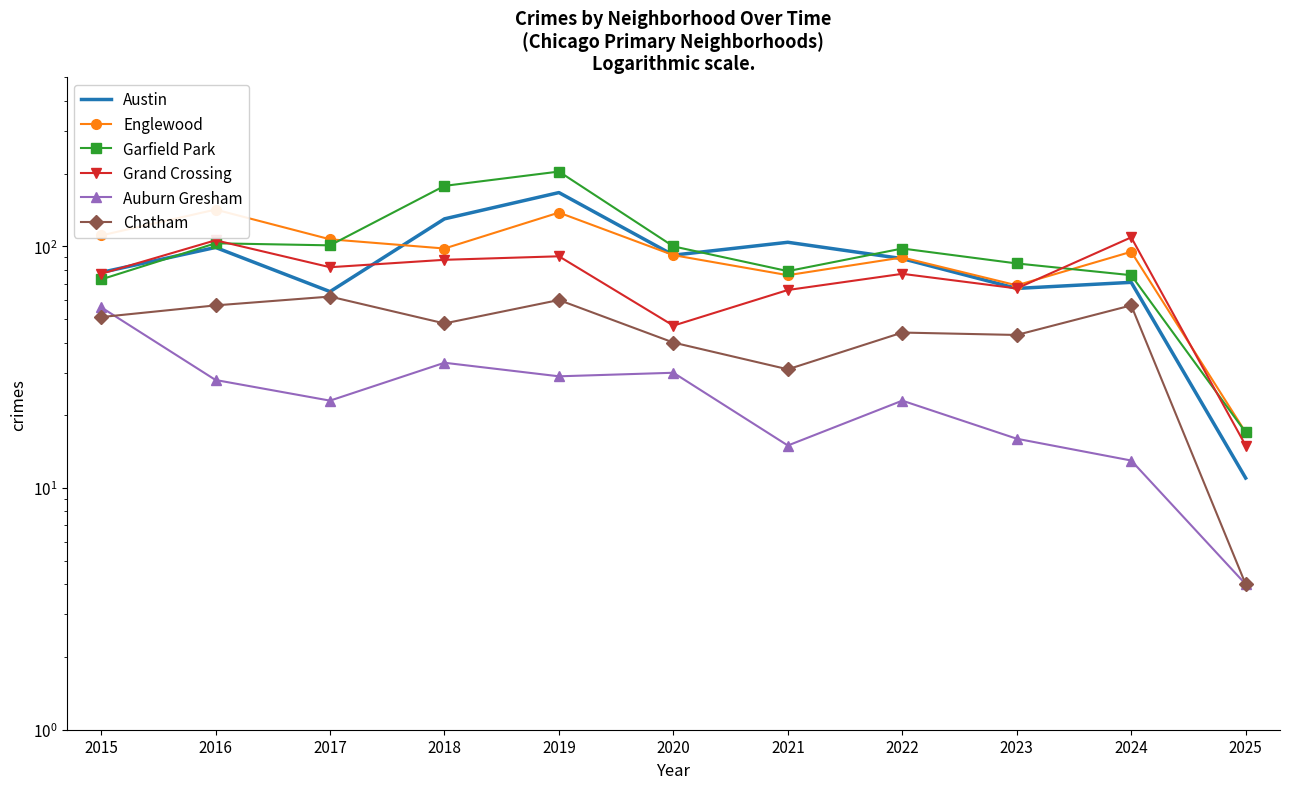

Reading left to right, transcribe all the data shown in this chart.

Austin: 78	99	65	130	167	92	104	89	67	71	11
Englewood: 111	142	107	98	138	92	76	90	69	95	17
Garfield Park: 73	103	101	178	204	100	79	98	85	76	17
Grand Crossing: 77	106	82	88	91	47	66	77	67	109	15
Auburn Gresham: 56	28	23	33	29	30	15	23	16	13	4
Chatham: 51	57	62	48	60	40	31	44	43	57	4